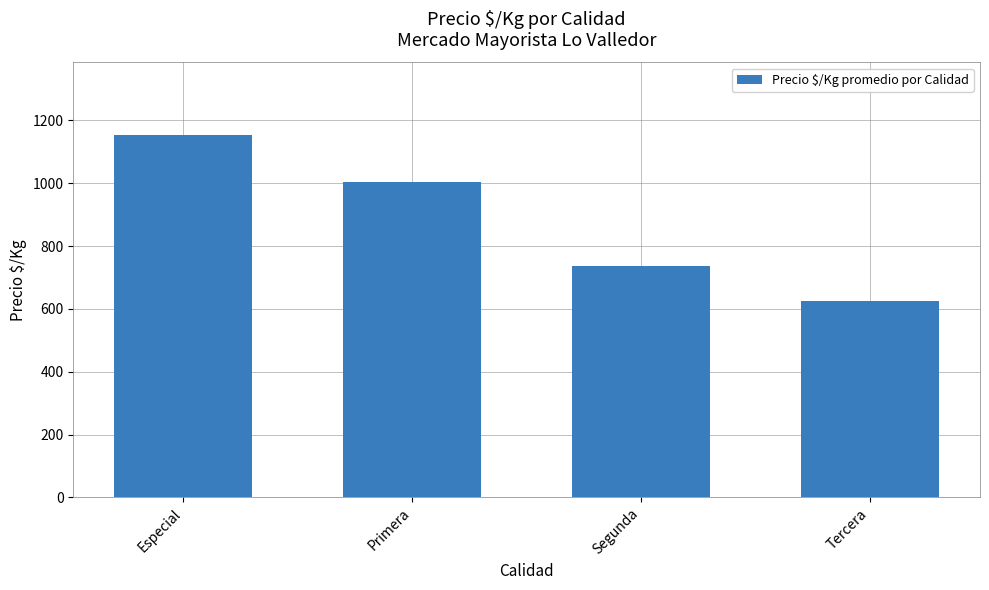

What is the difference between the values at Especial and Segunda?

417.8